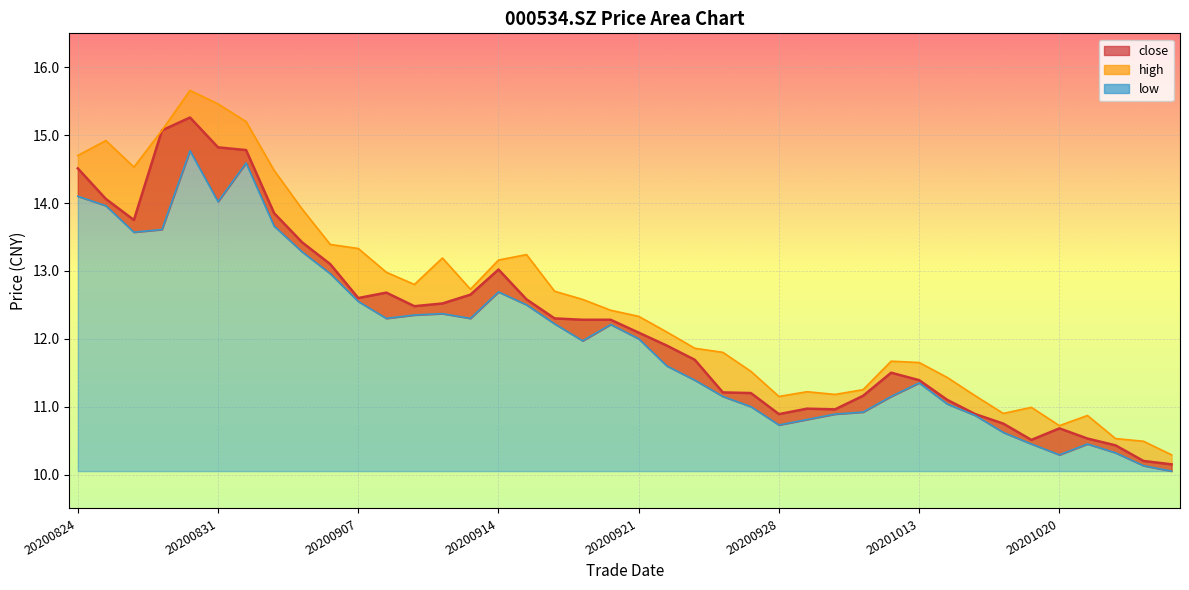

Between 20200907 and 20200915, which series saw the biggest shift?

high